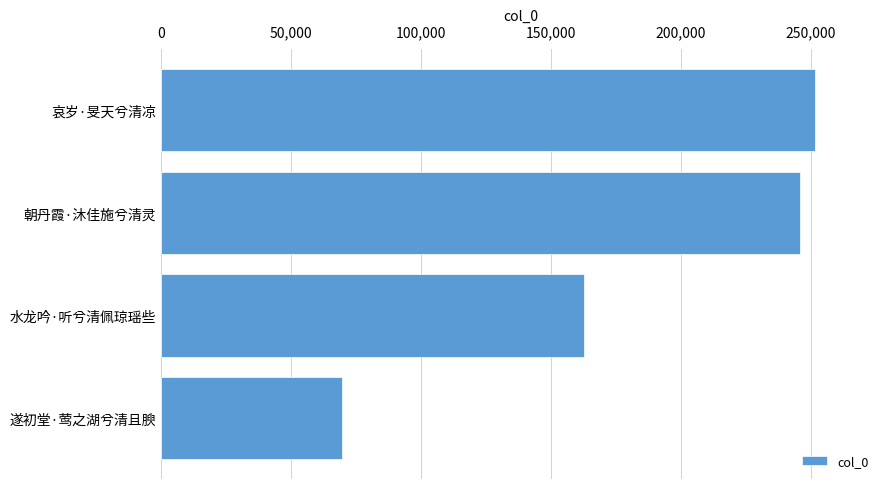

Where is the data nearest to the value 160403?

水龙吟·听兮清佩琼瑶些